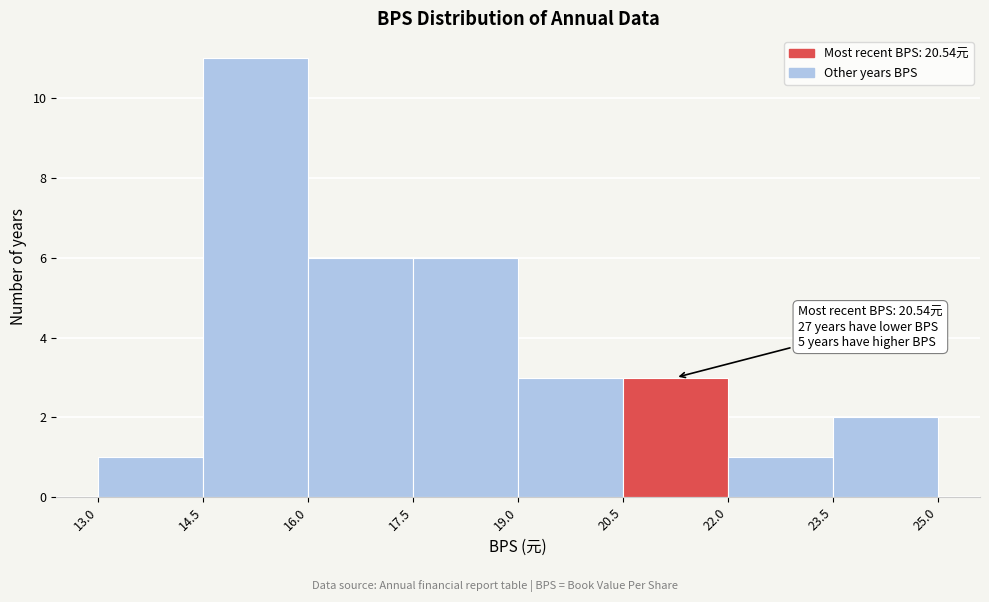

Over which range of the x-axis is the bar tallest?

14.5 to 16.0